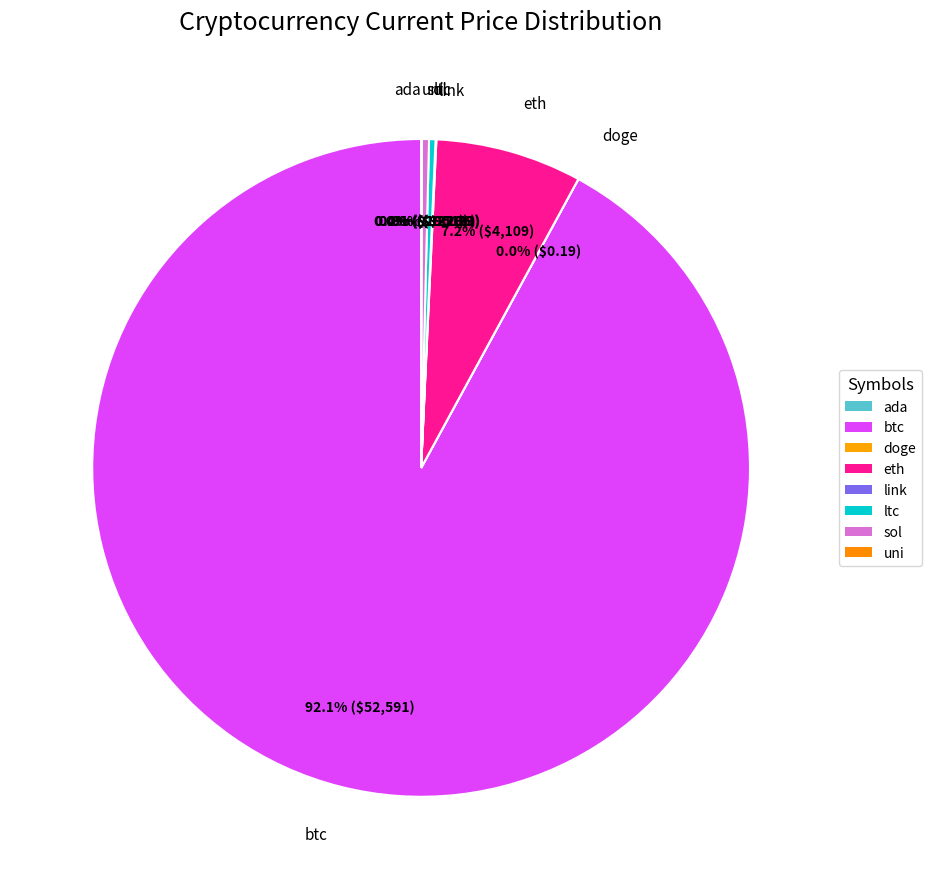

What is the largest slice in the pie chart?

btc